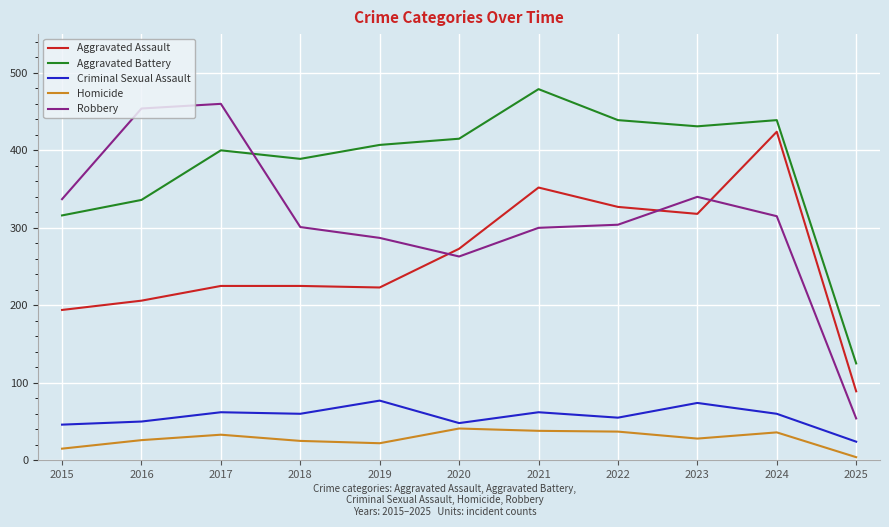

How many lines are shown in the chart?

5